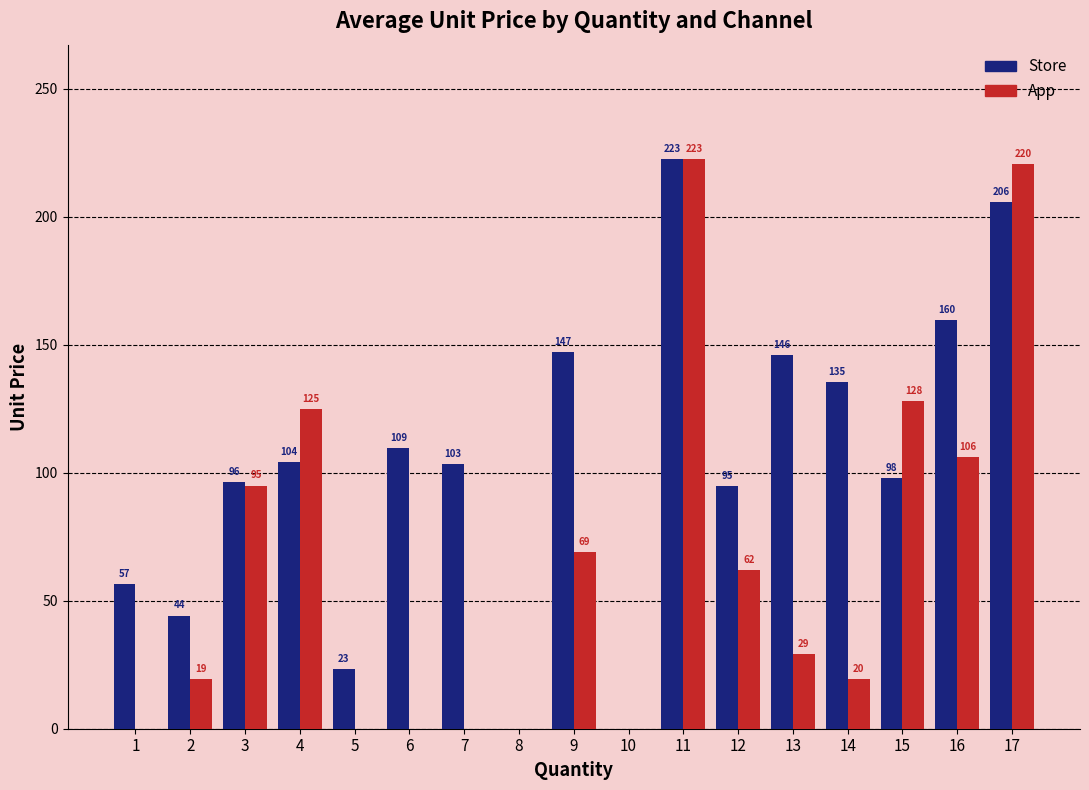

What is the highest value of the App series?

222.6